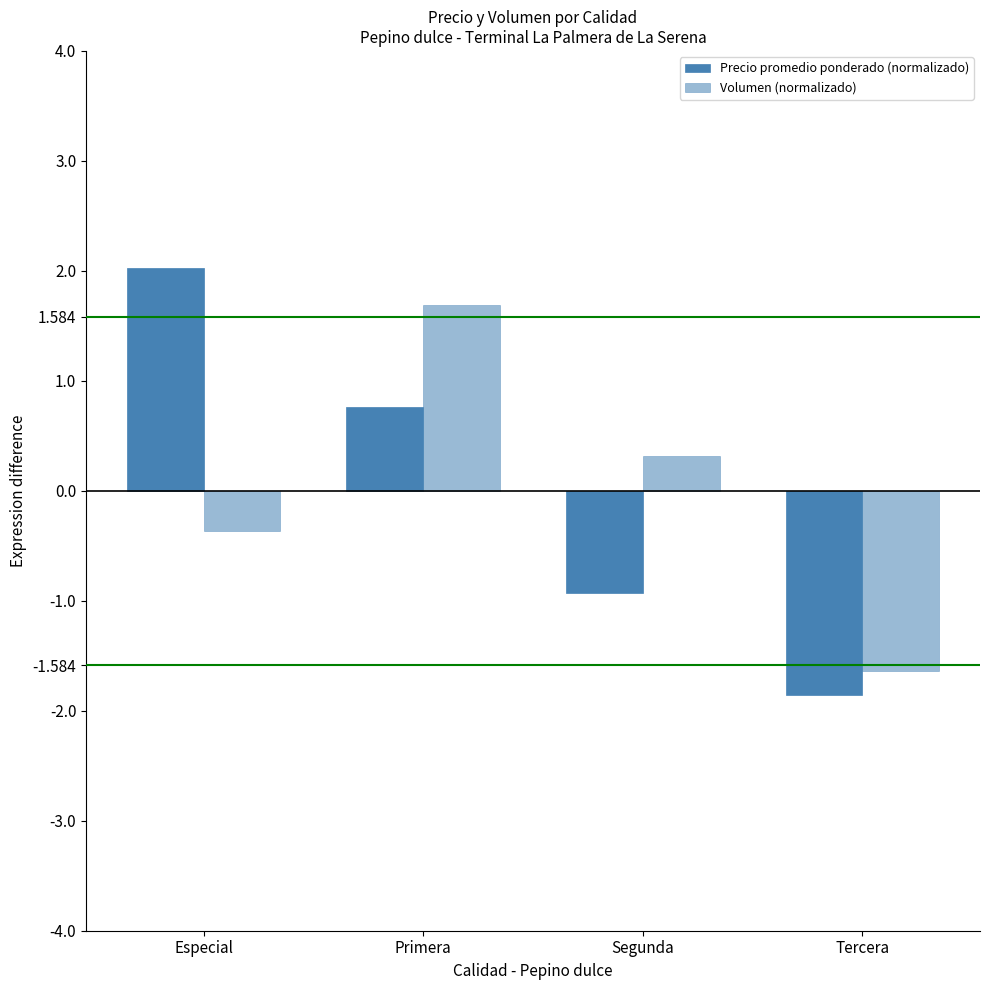

What is the value of the Precio promedio ponderado (normalizado) bar at the 2nd from the left?

0.8